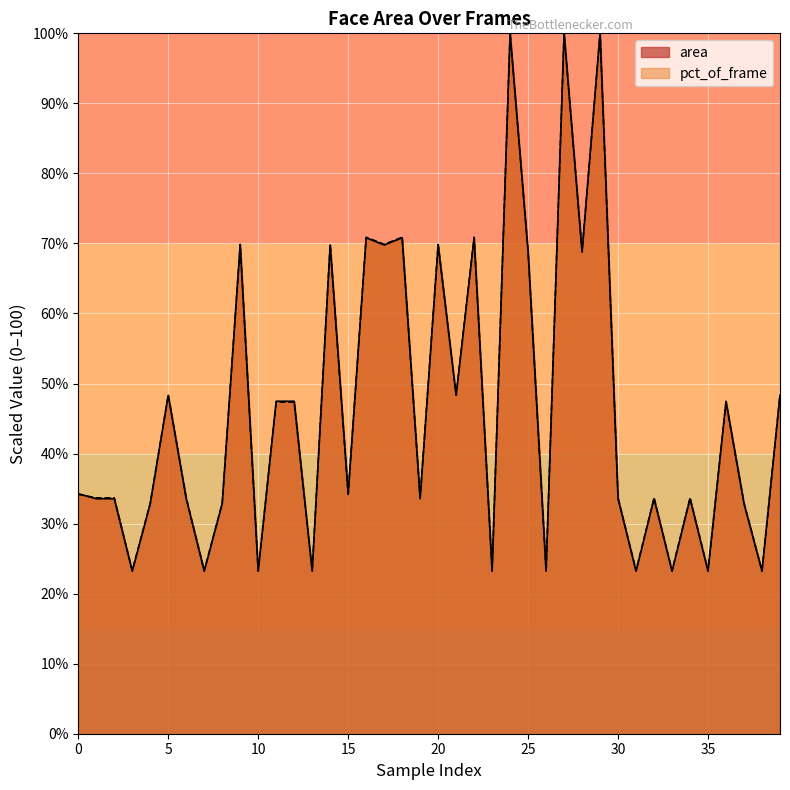

Where is area nearest to the value 61?

25